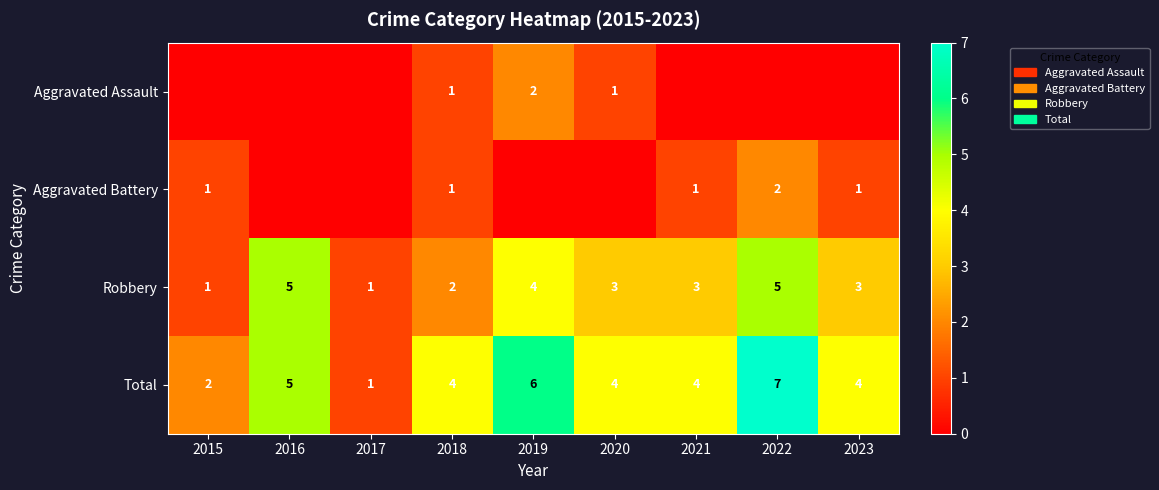

True or false: Total has a value of 1 at 2016.

False